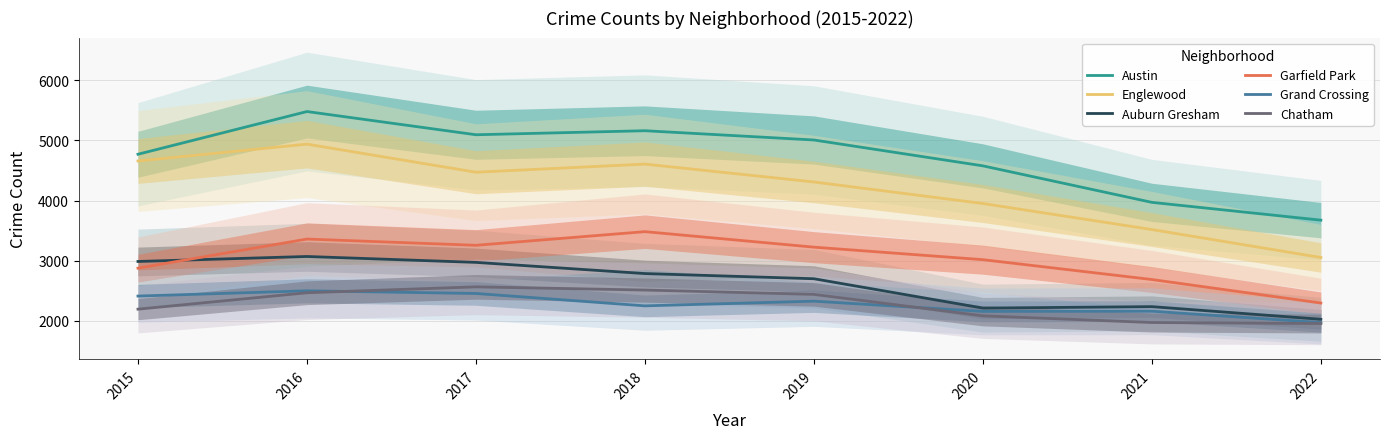

What value does the Englewood series have at 2020, to the nearest 50?

3950